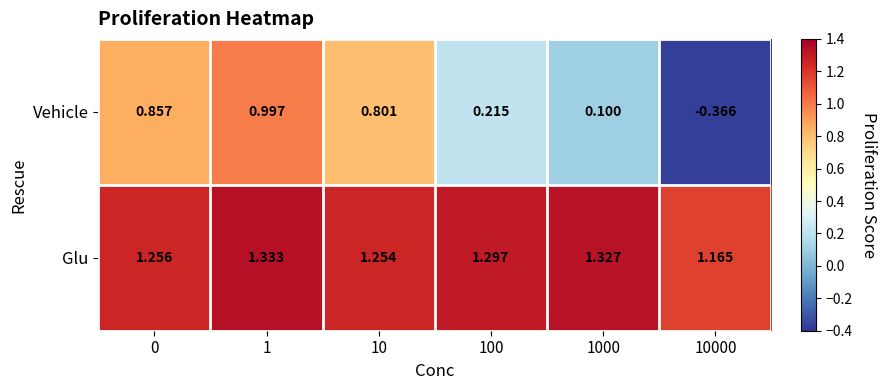

Which series has the largest total across all categories?

Glu